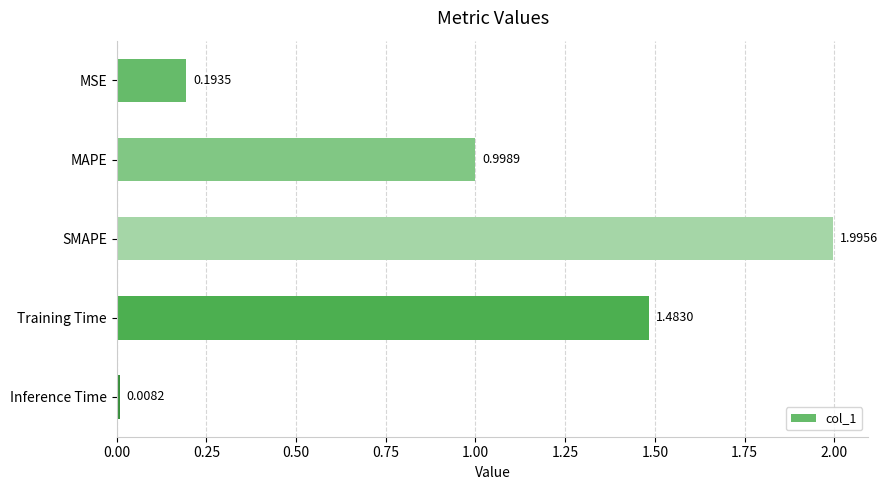

What is the difference between the maximum and second lowest values?

1.8